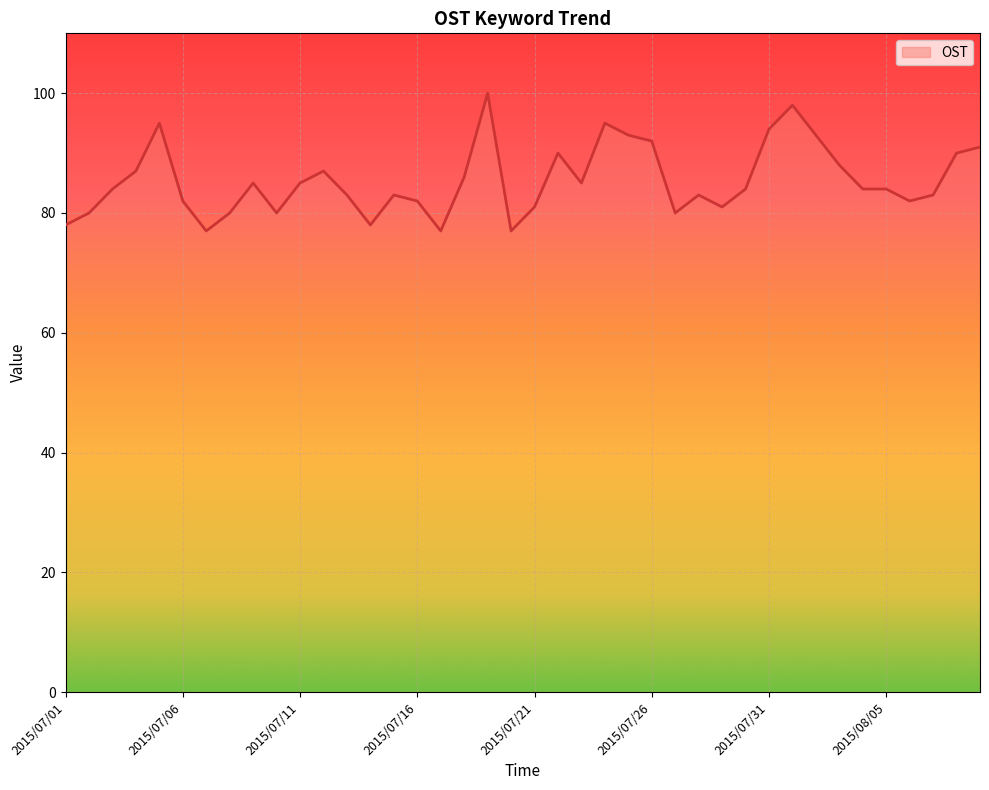

Reading right to left, extract all data points from this chart.

91	90	83	82	84	84	88	93	98	94	84	81	83	80	92	93	95	85	90	81	77	100	86	77	82	83	78	83	87	85	80	85	80	77	82	95	87	84	80	78